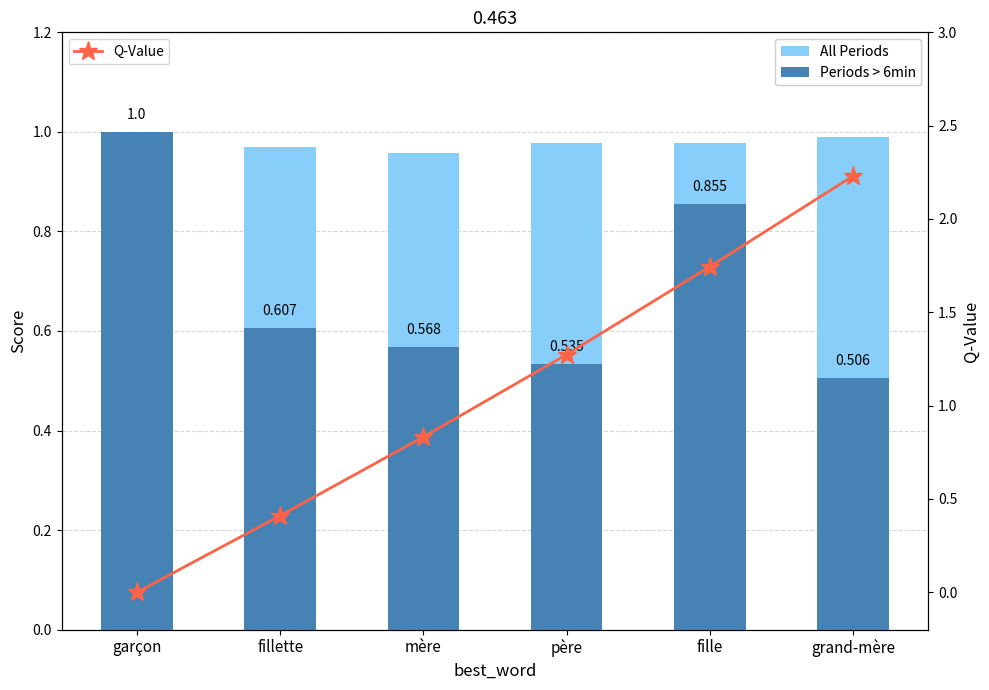

Rank the categories by Periods > 6min value from highest to lowest.

garçon, fille, fillette, mère, père, grand-mère